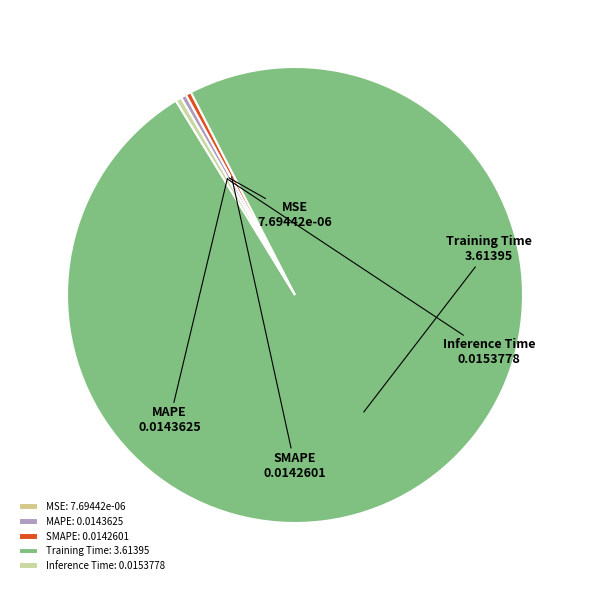

What is the largest slice in the pie chart?

Training Time